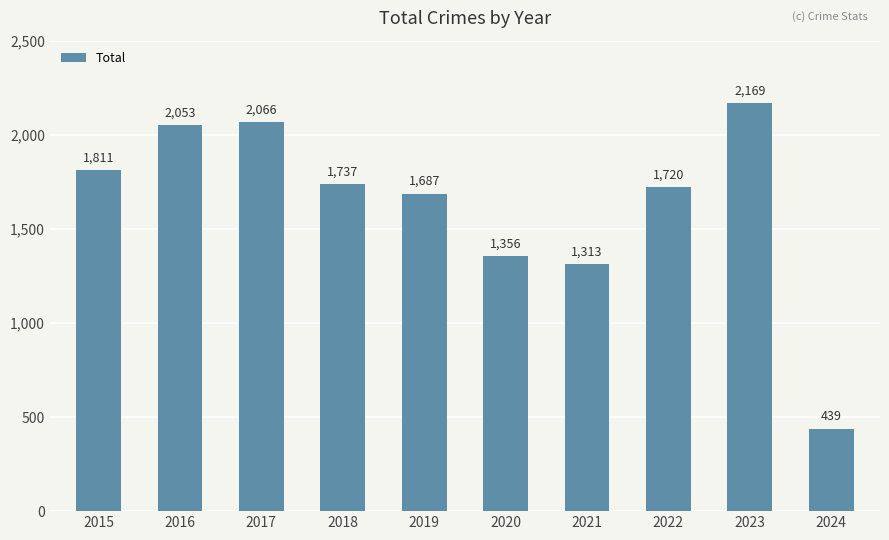

Reading left to right, list all the values displayed in this chart.

2015=1811	2016=2053	2017=2066	2018=1737	2019=1687	2020=1356	2021=1313	2022=1720	2023=2169	2024=439